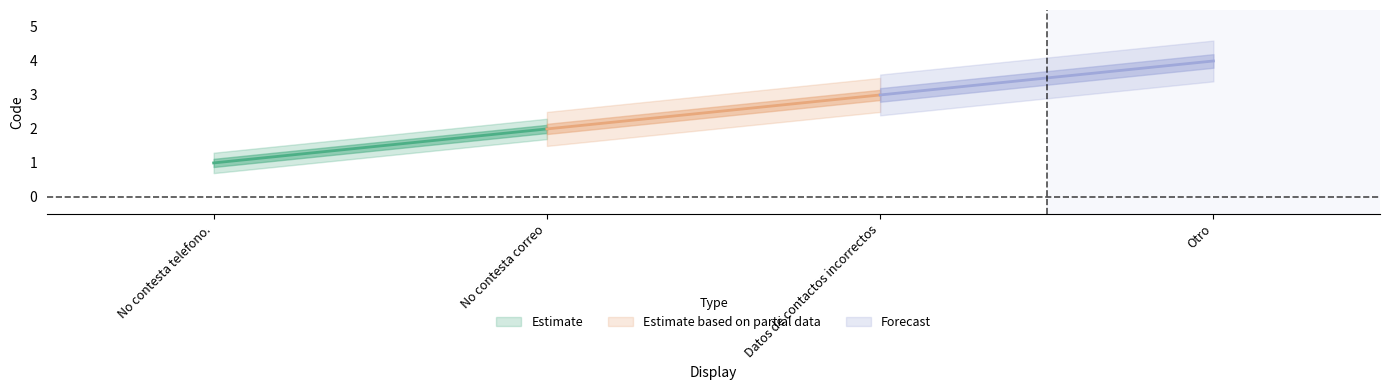

Where is the data nearest to the value 2?

No contesta correo